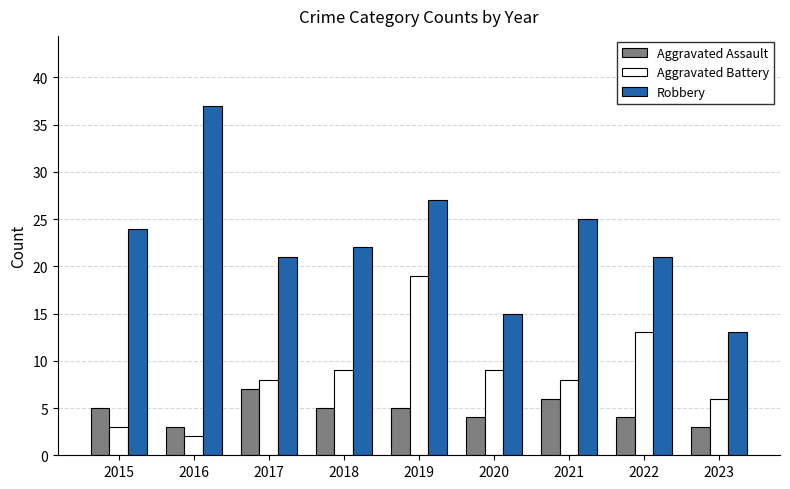

Reading left to right, transcribe all the data shown in this chart.

Aggravated Assault: 5	3	7	5	5	4	6	4	3
Aggravated Battery: 3	2	8	9	19	9	8	13	6
Robbery: 24	37	21	22	27	15	25	21	13